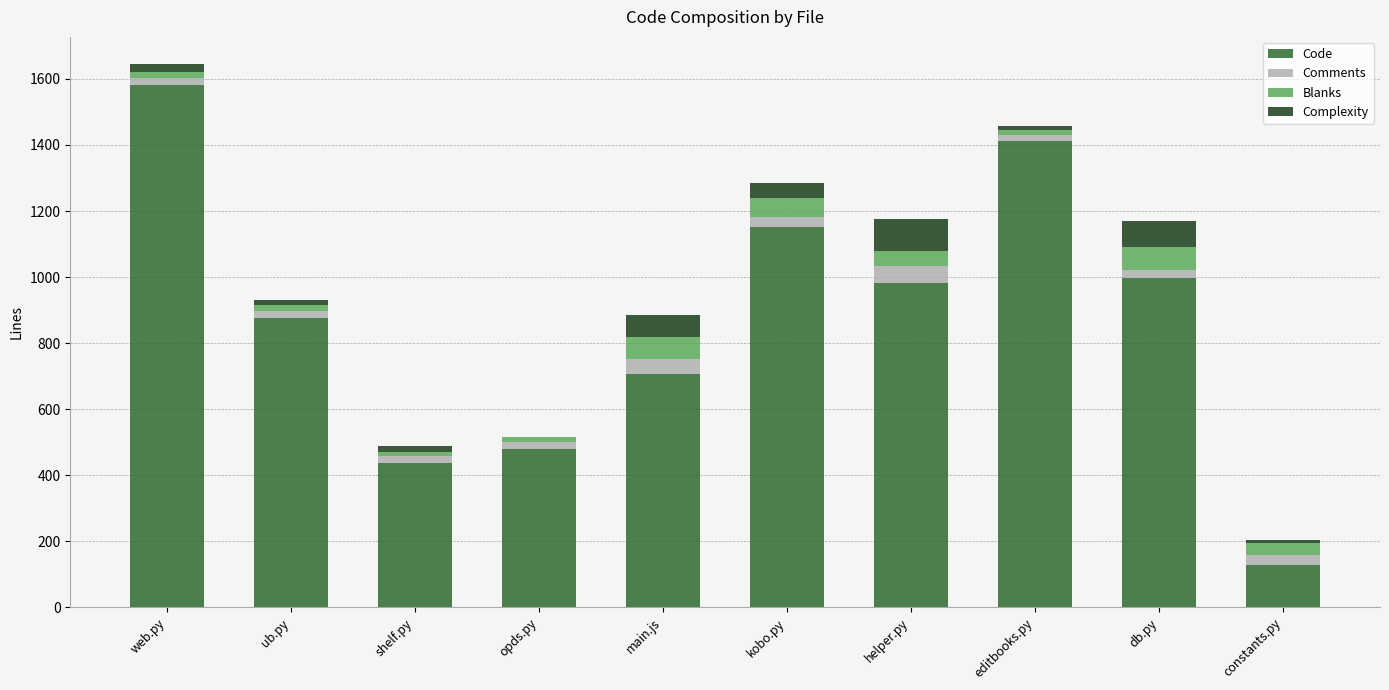

At which category is the sum across all series the highest?

web.py